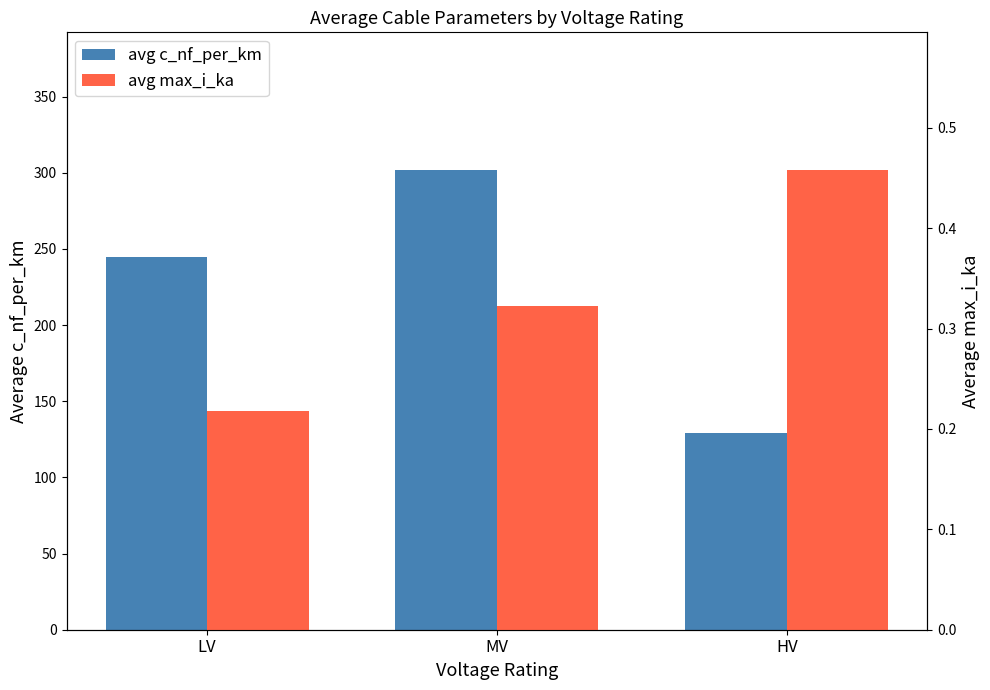

Read the avg max_i_ka value at LV.

0.2